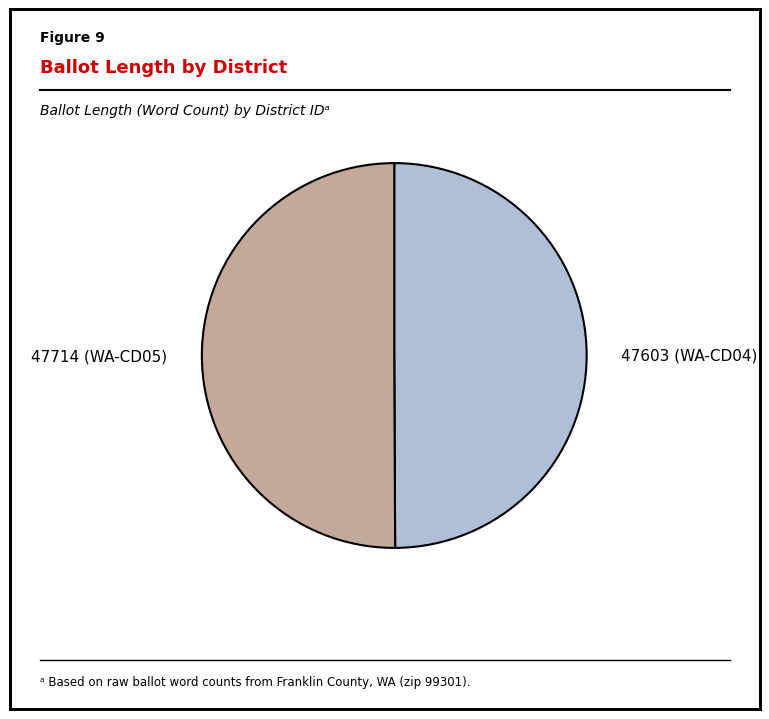

Is the sum of 47714 (WA-CD05) and 47603 (WA-CD04) greater than half?

Yes